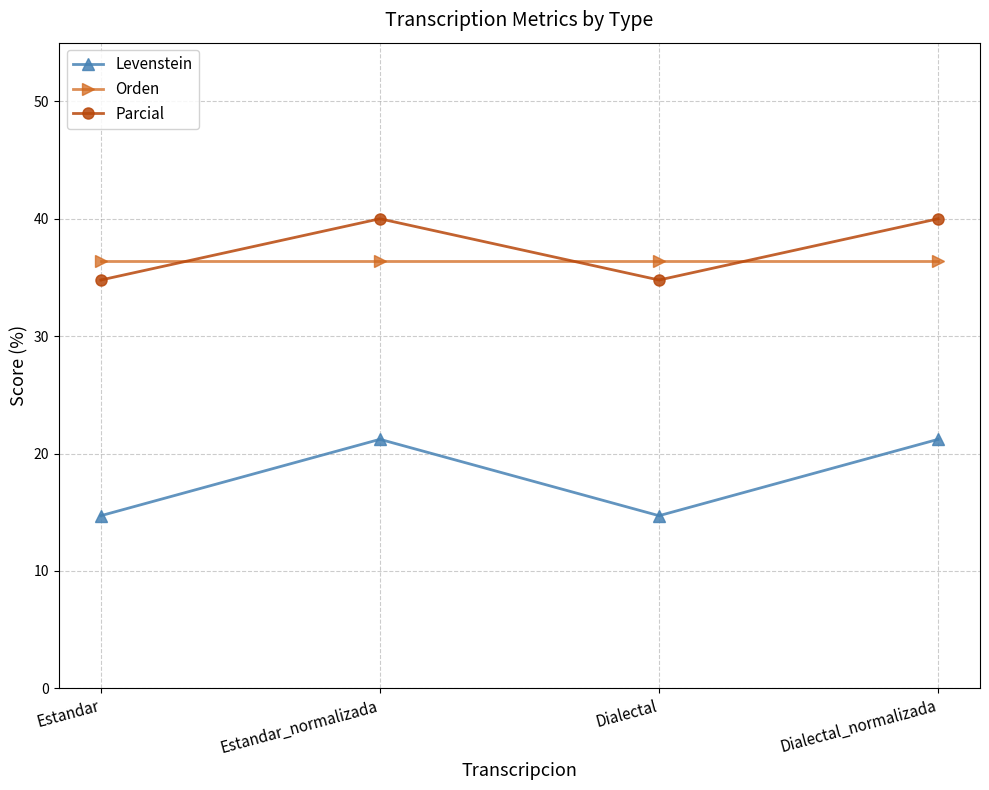

What is the difference between the maximum and minimum values in the Parcial series?

5.2